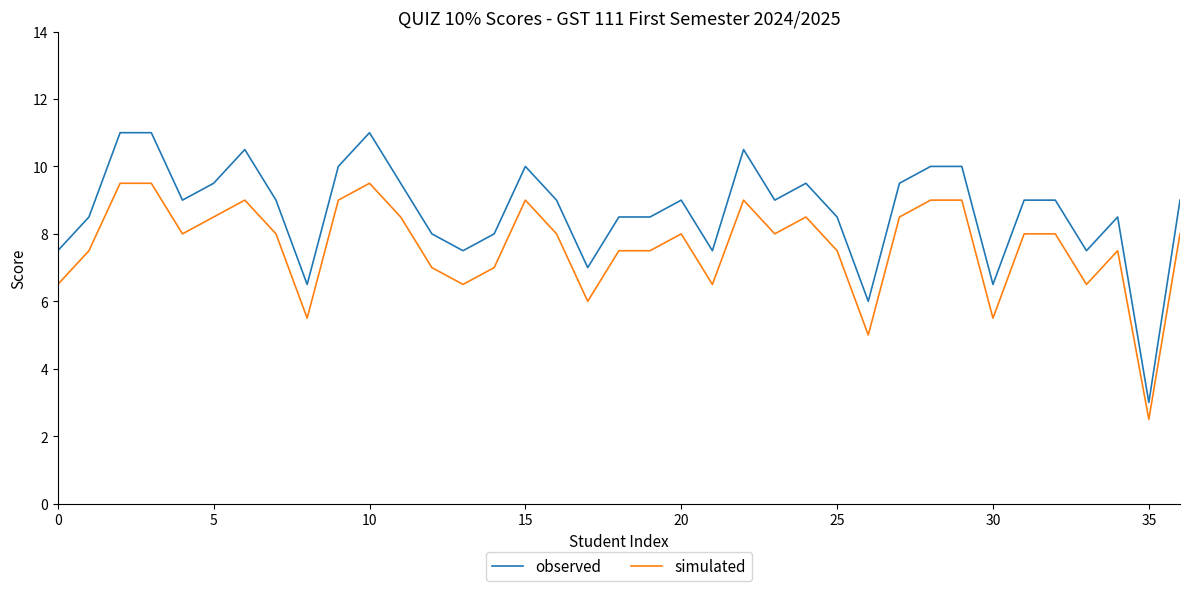

Which series has the widest spread of values?

observed